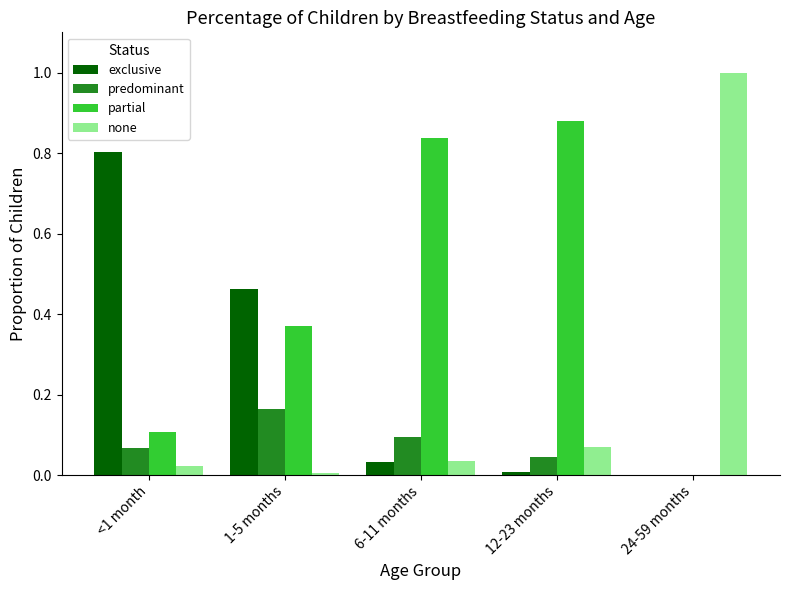

Which series changed the most between <1 month and 24-59 months?

none